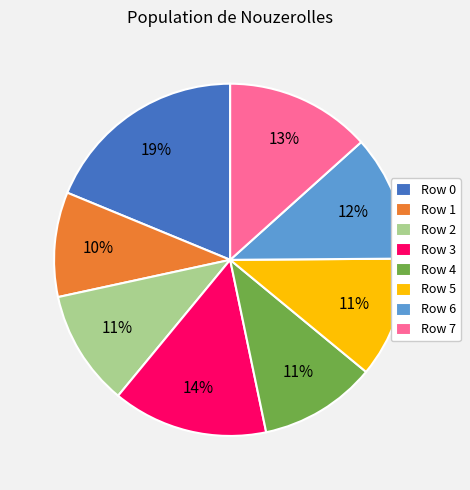

To the nearest percent, what is the difference between the largest and smallest slice percentages?

9%